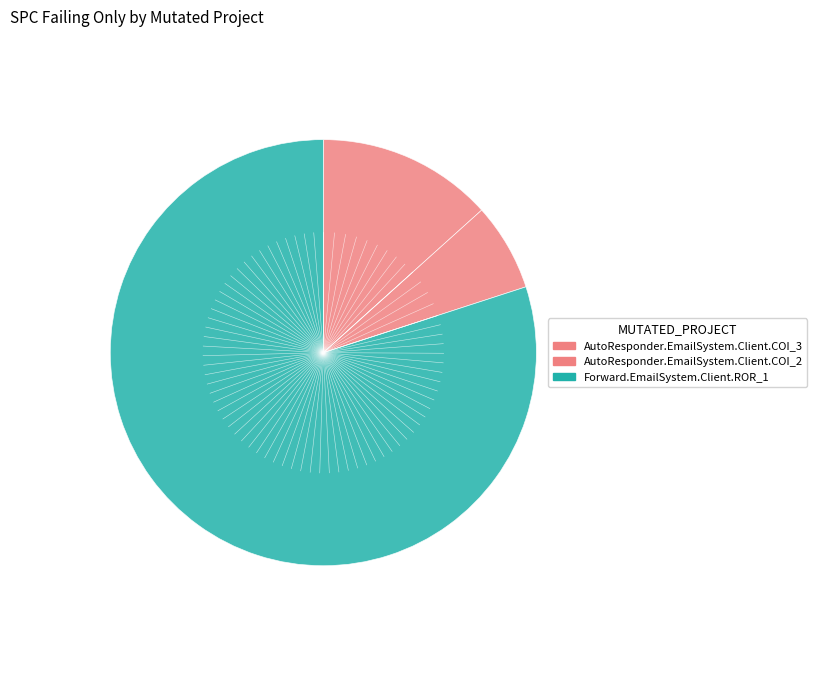

Between AutoResponder.EmailSystem.Client.COI_2 and AutoResponder.EmailSystem.Client.COI_3, which is larger?

AutoResponder.EmailSystem.Client.COI_3